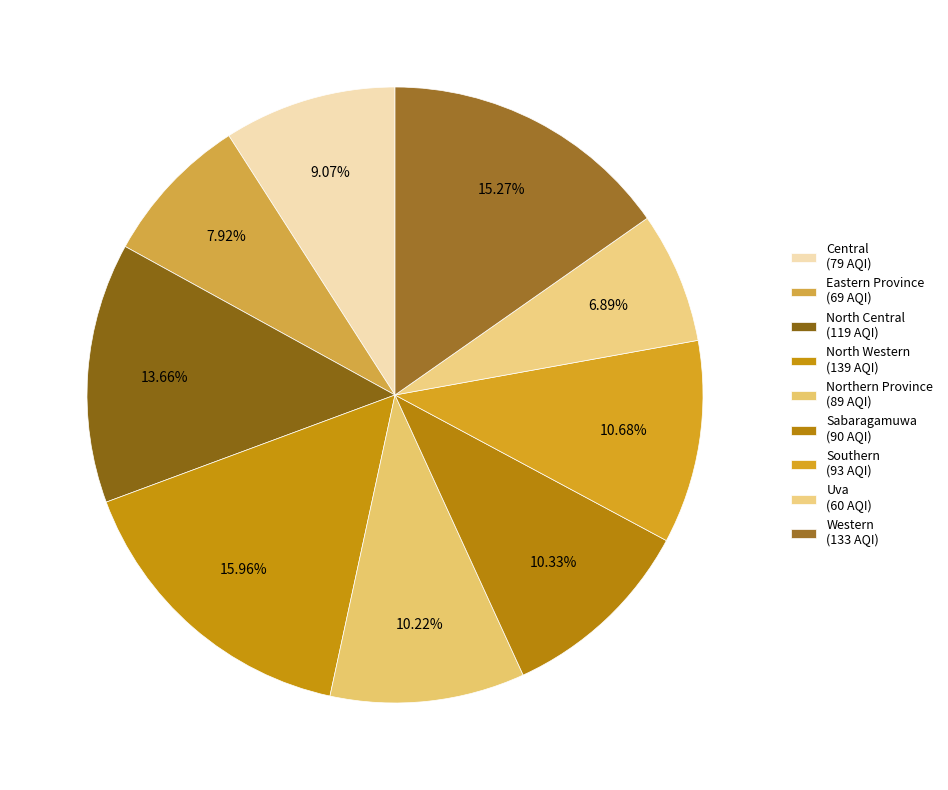

How many slices are in this pie chart?

9